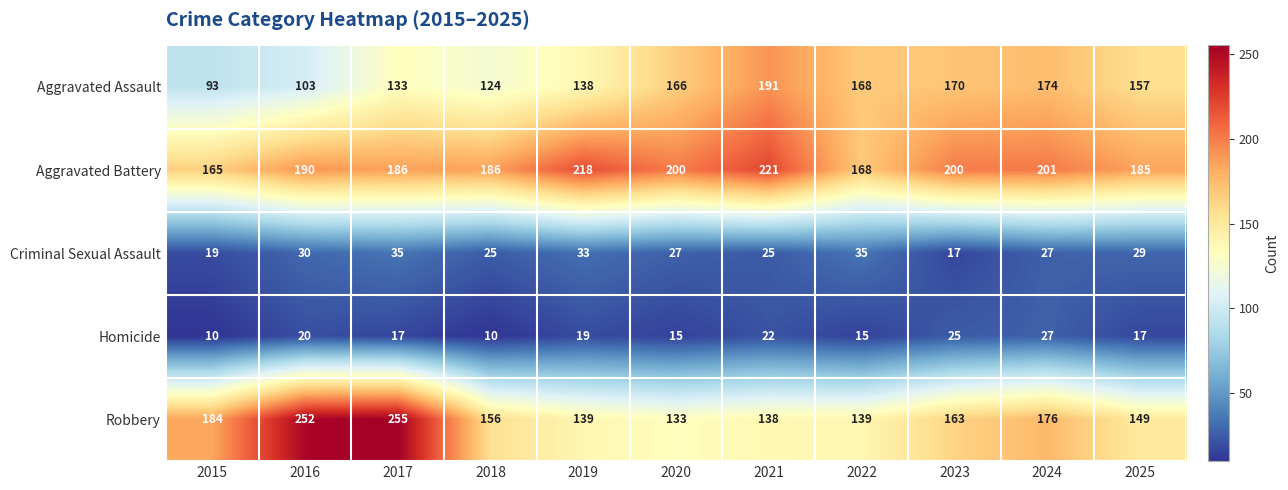

What is the approximate value of Aggravated Battery at 2018, to the nearest 5?

185